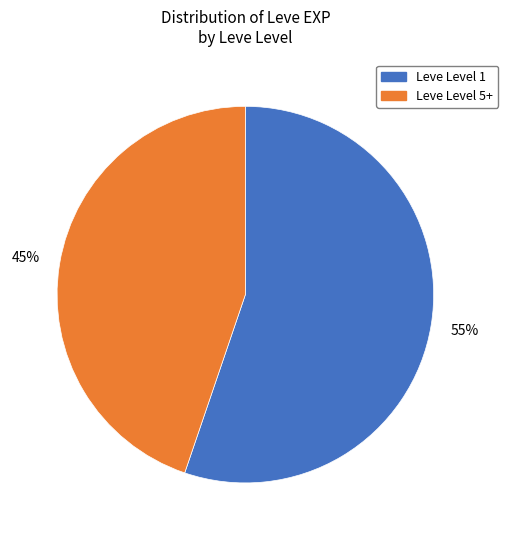

Does any single category account for the majority?

Yes